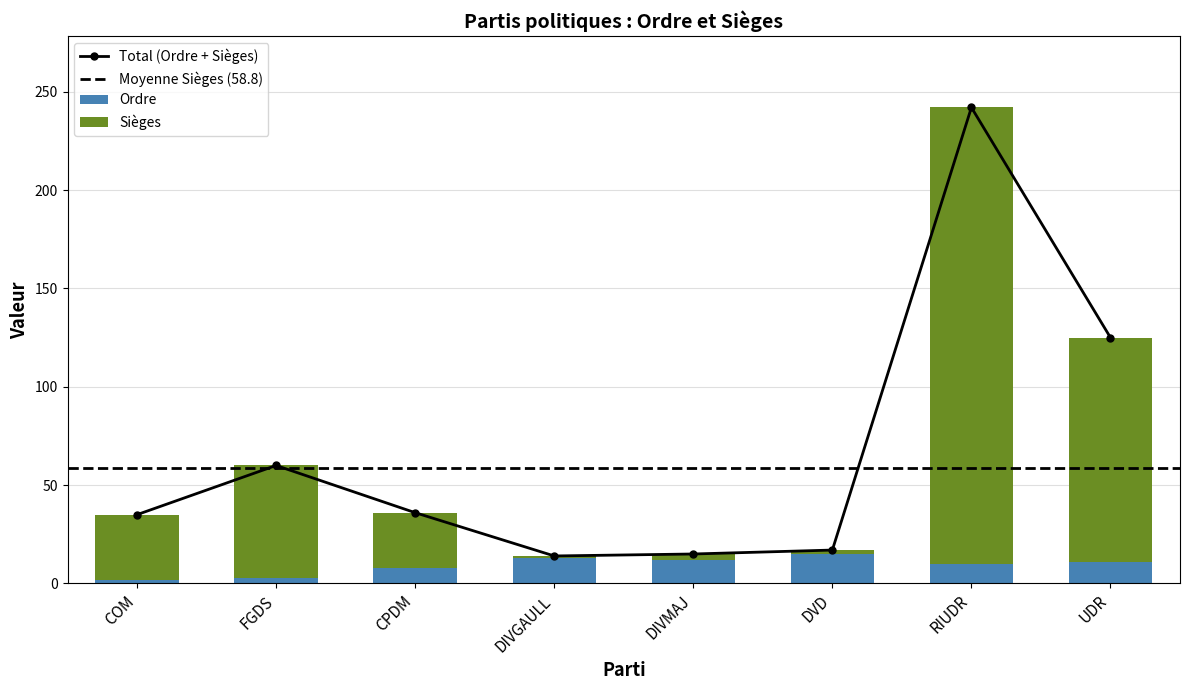

How many bars are there in total?

16